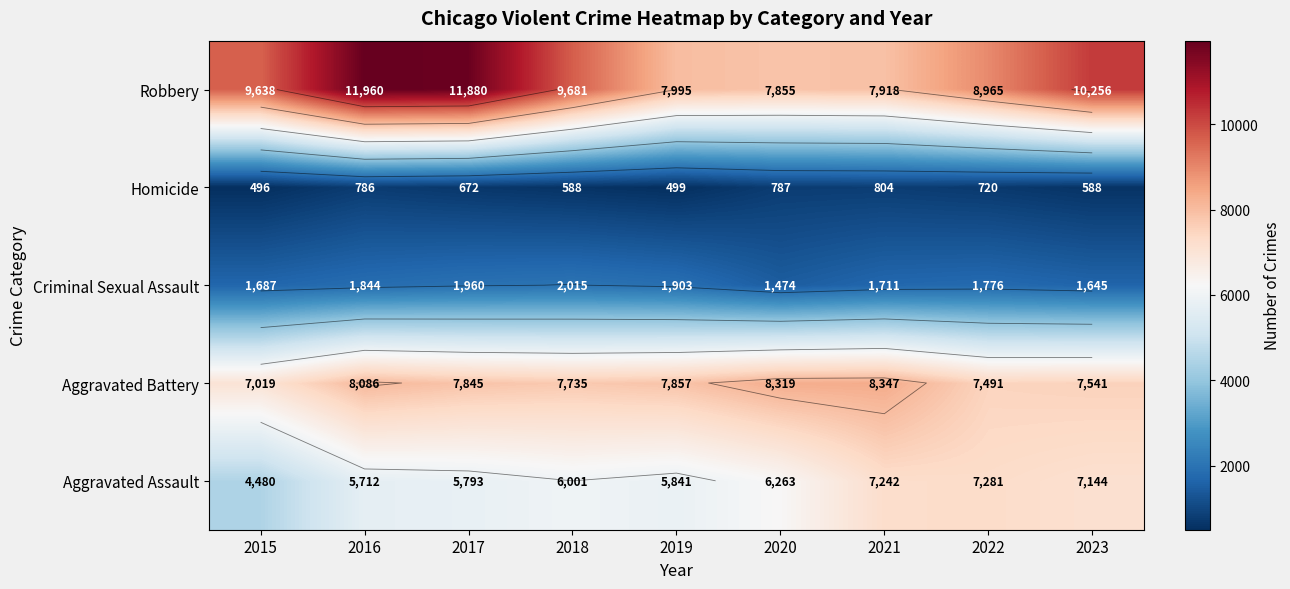

What is the difference between the maximum and second lowest values in the Aggravated Assault series?

1569